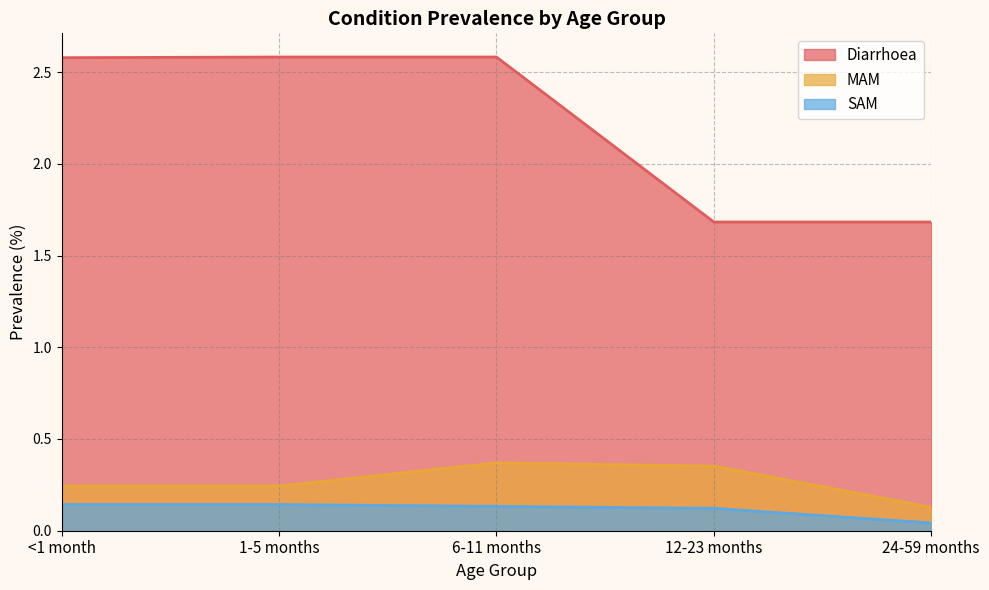

List the series in order of their peak value, highest first.

Diarrhoea, MAM, SAM